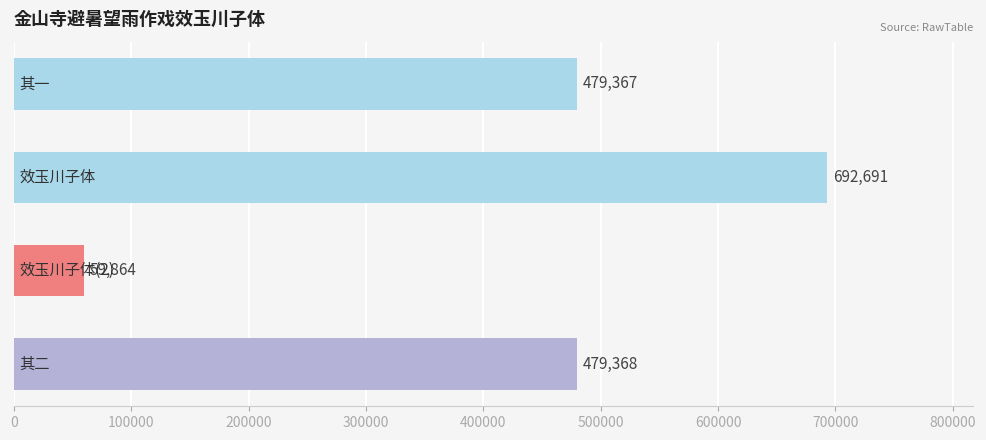

Reading top to bottom, list all the values displayed in this chart.

479367	692691	59864	479368